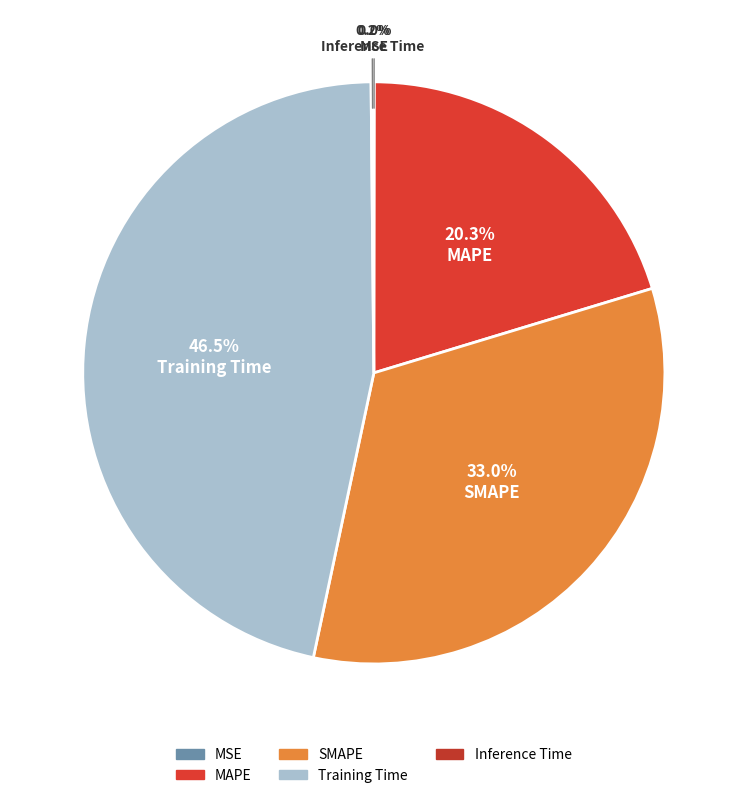

True or false: MAPE accounts for 20% of the total.

True